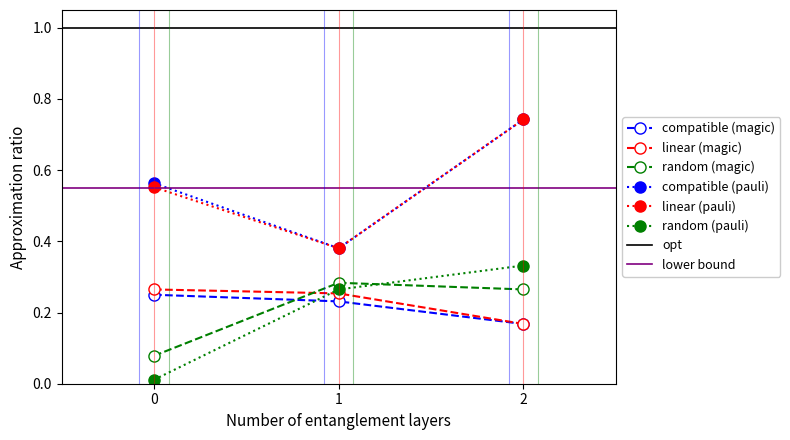

Is it true that compatible (pauli) equals 1.1 at 2?

False